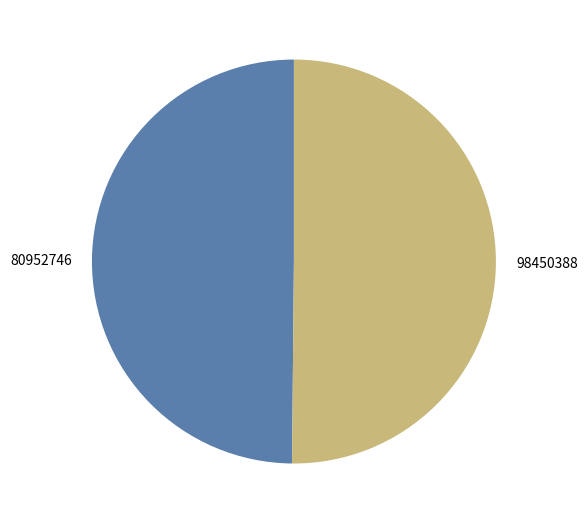

Combined, do 98450388 and 80952746 account for over 50%?

Yes